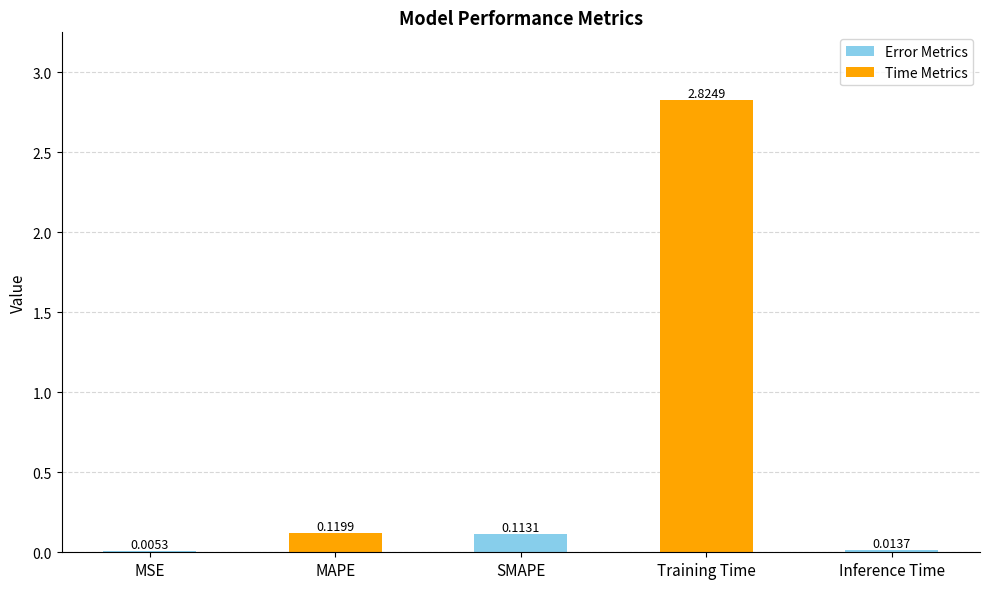

At which category does the chart reach its peak across all series?

Training Time